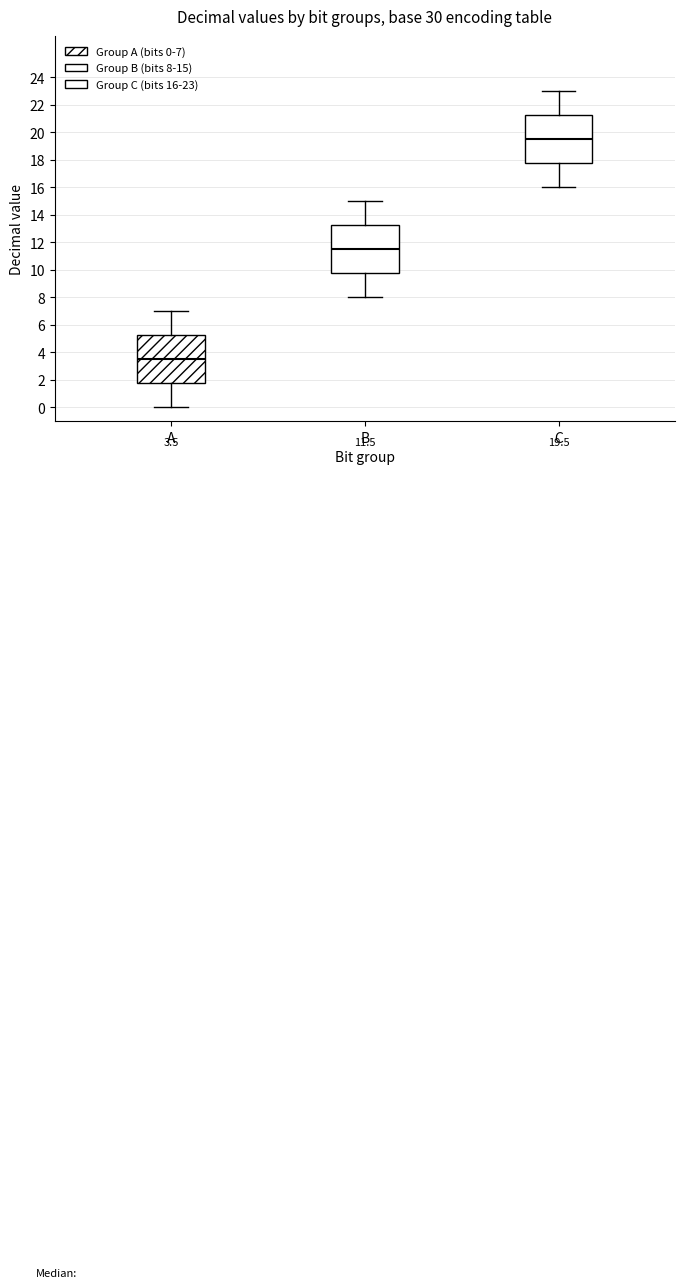

Which box has the highest median line?

C